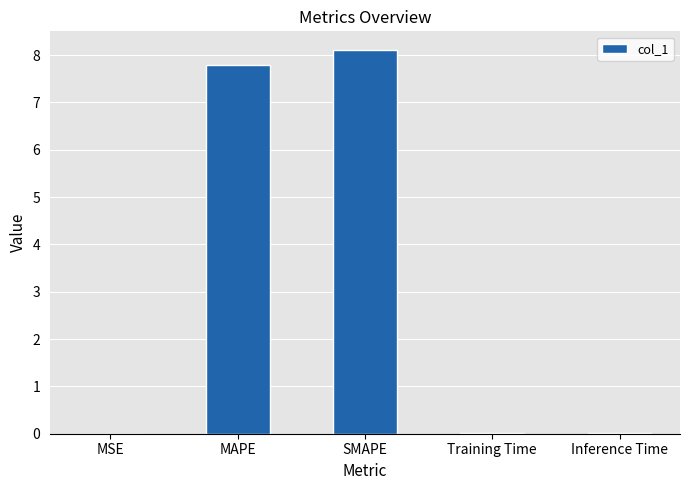

Between Inference Time and SMAPE, which is larger?

SMAPE